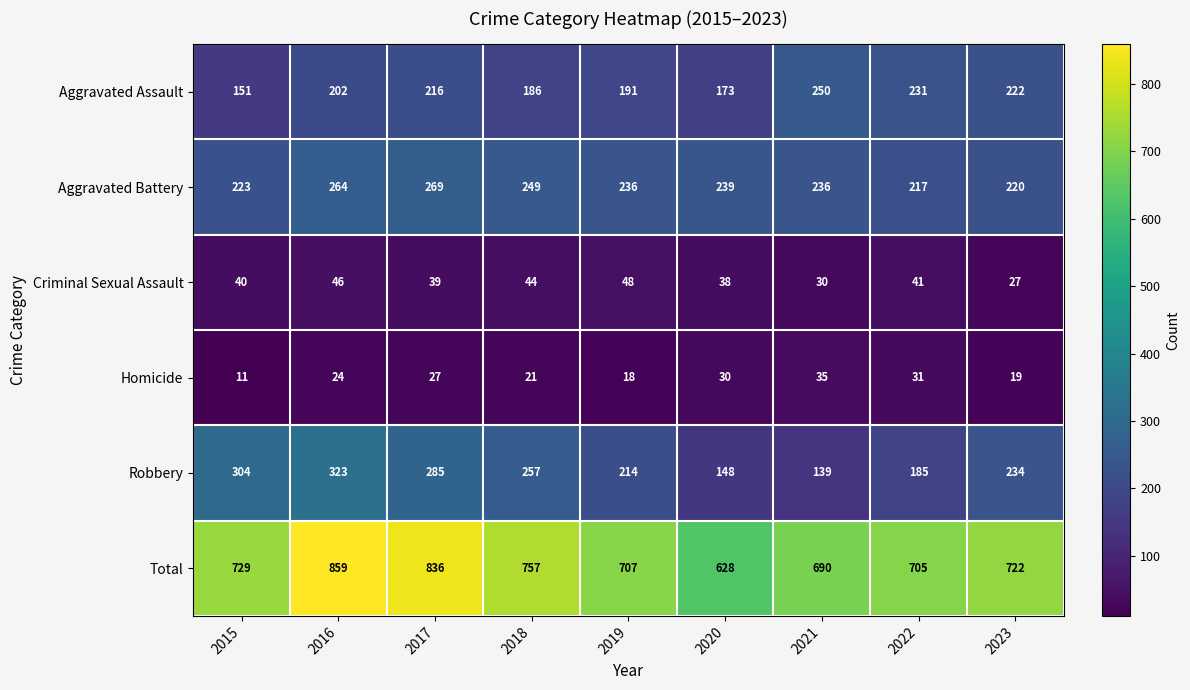

What value does the Aggravated Assault series have at 2017, to the nearest 10?

220